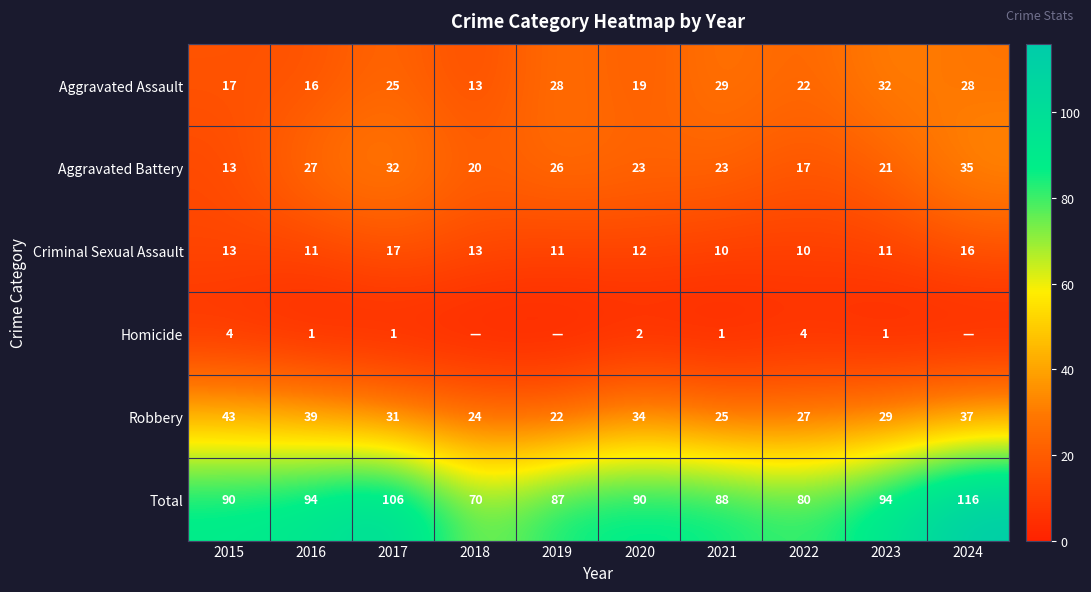

What is the approximate value of Robbery at 2016?

39